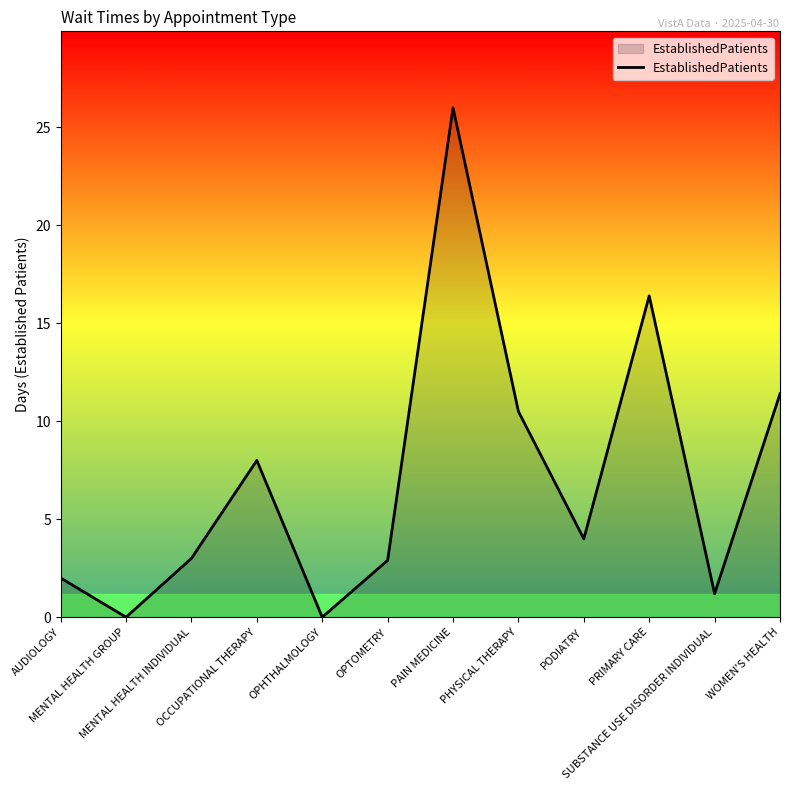

At which label does the data first exceed 4?

OCCUPATIONAL THERAPY